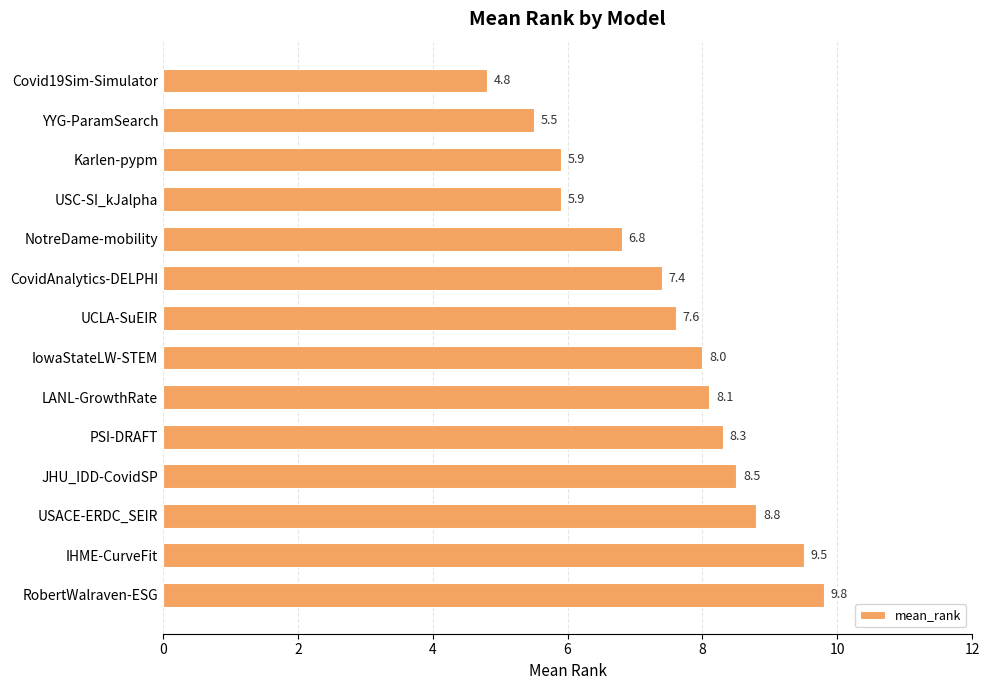

The chart shows a value of 8.8 at USACE-ERDC_SEIR. True or false?

True